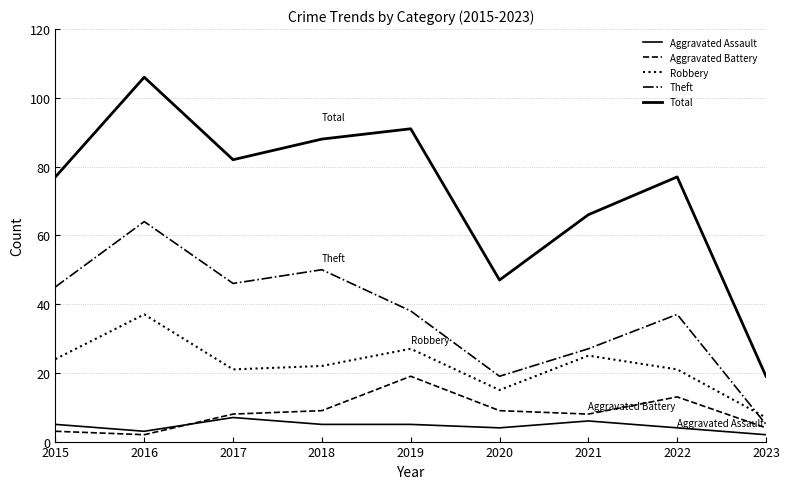

At how many categories does at least one series exceed 38?

8